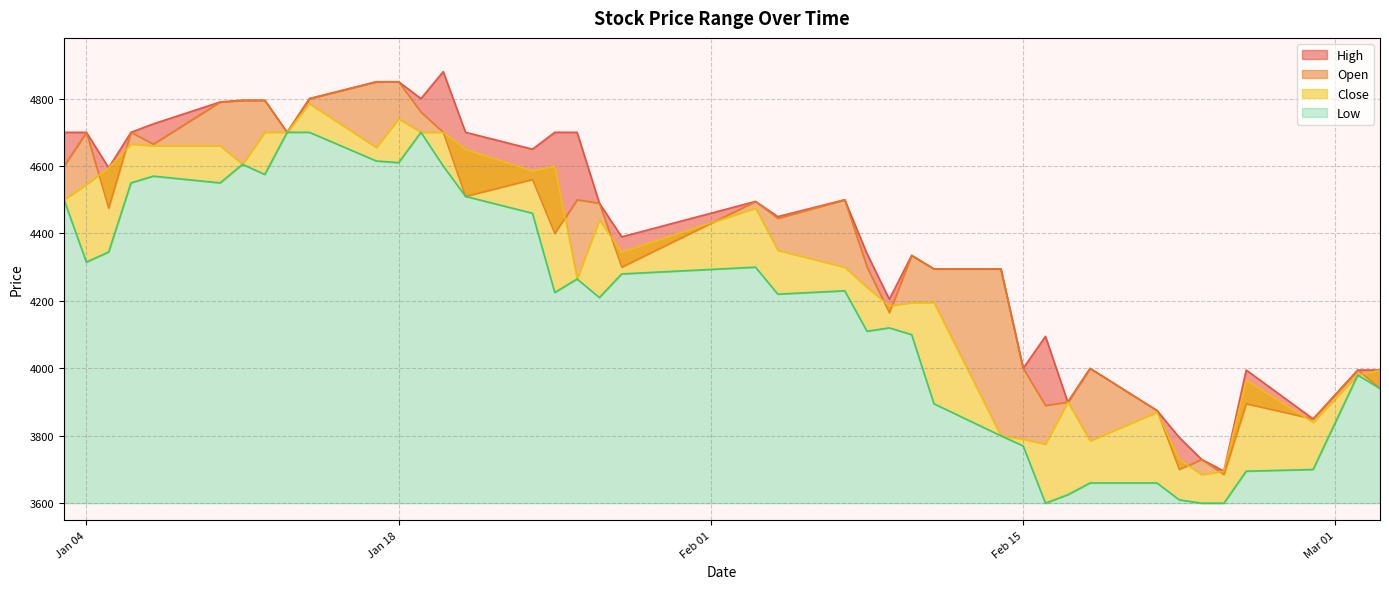

How many interior local peaks does the Close series have?

9